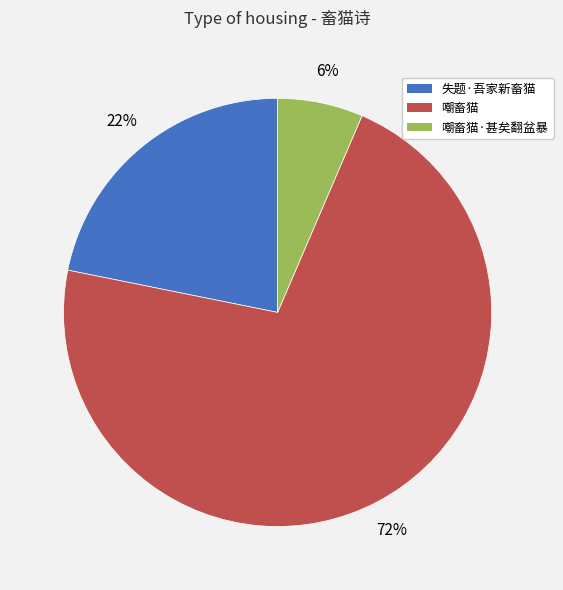

Is the sum of 嘲畜猫 and 嘲畜猫·甚矣翻盆暴 greater than half?

Yes